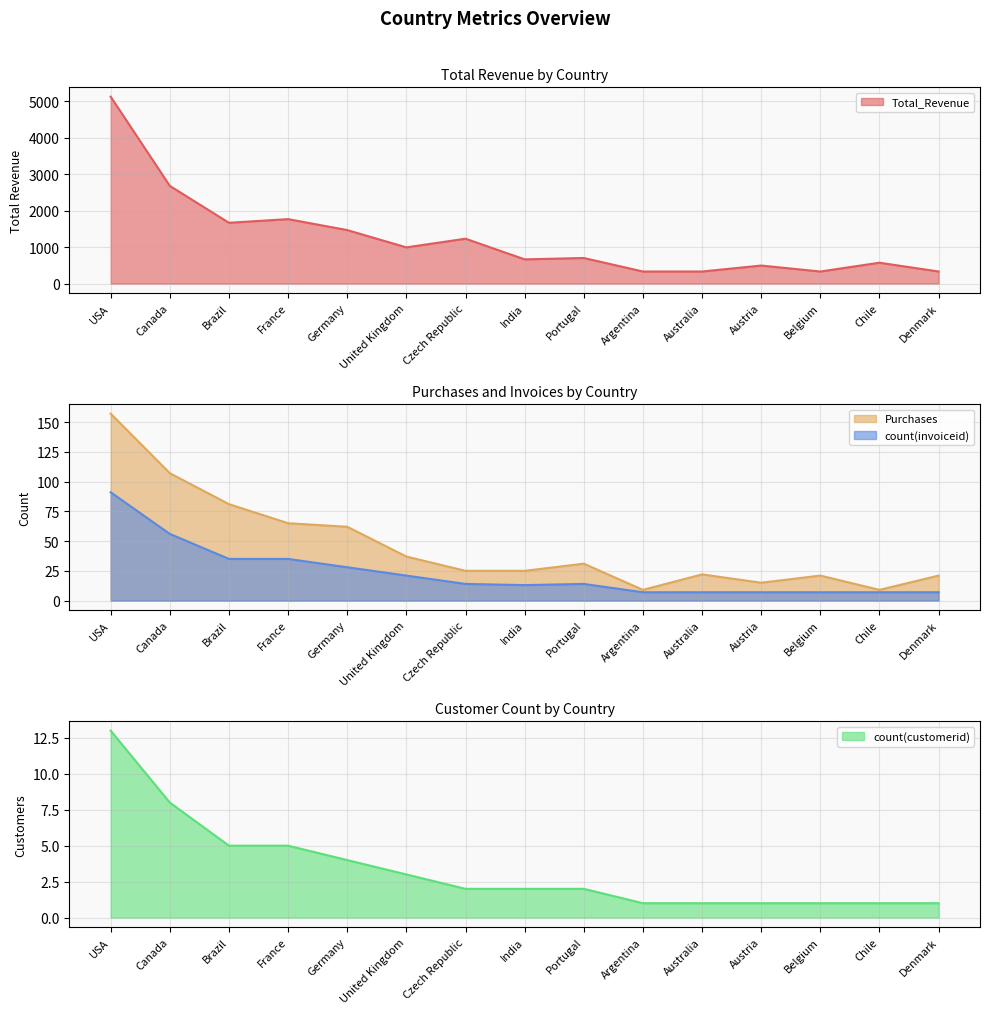

At Brazil, list the series in order from largest to smallest.

Total_Revenue, Purchases, count(invoiceid), count(customerid)